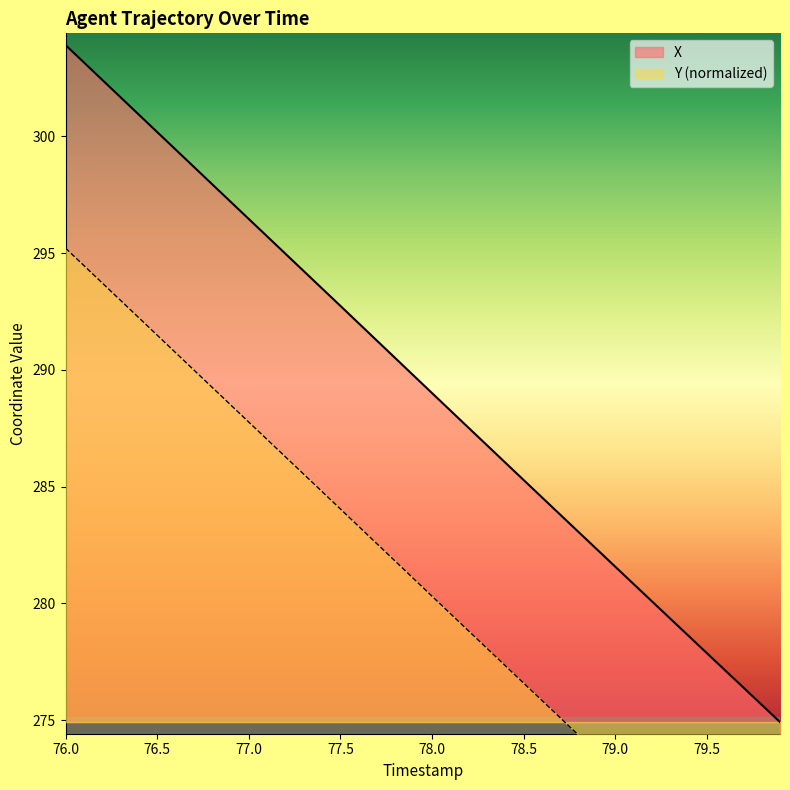

What is the maximum value for X?

303.9